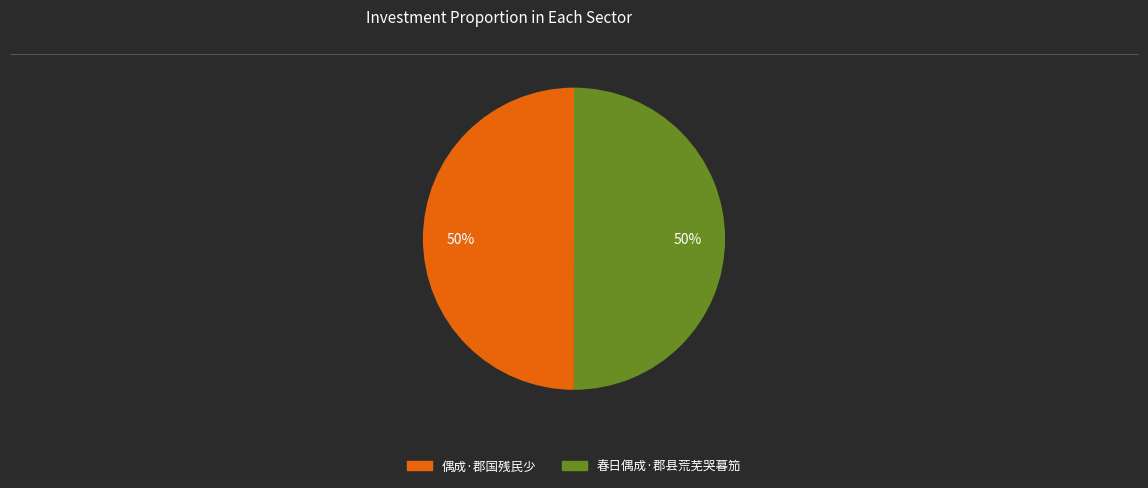

Is it true that 春日偶成·郡县荒芜哭暮笳 is 50% of the pie?

True